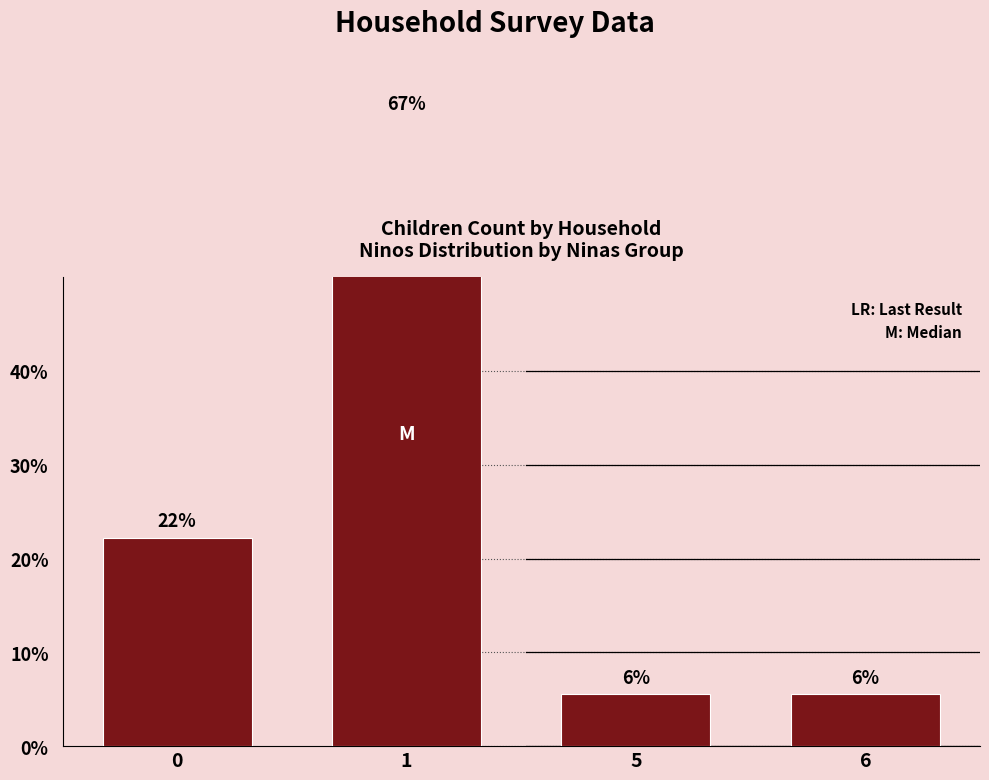

Approximately how many times larger is the value at 6 compared to 0?

0.2